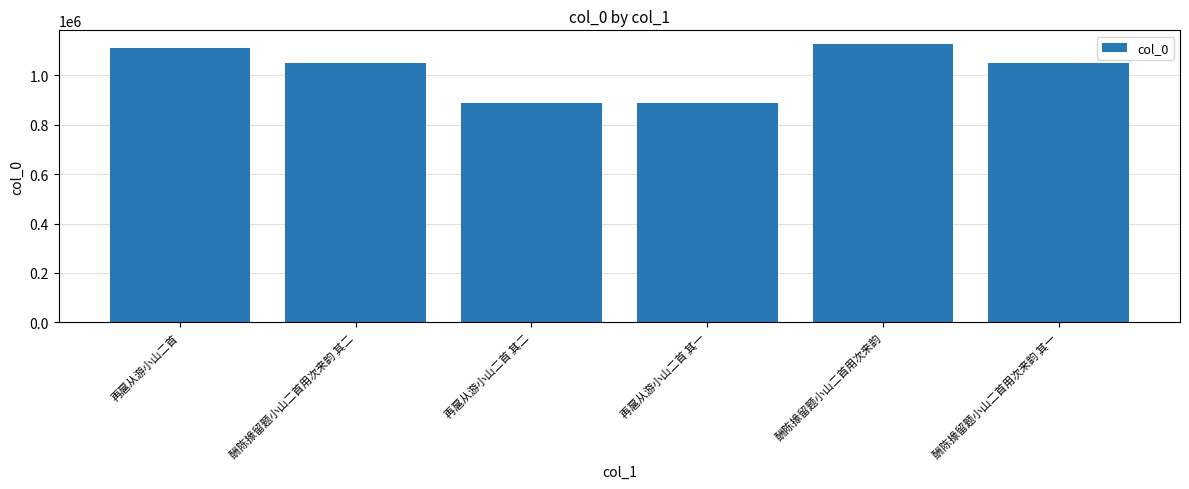

Is it true that the value at 再扈从游小山二首 其一 is 885962?

True